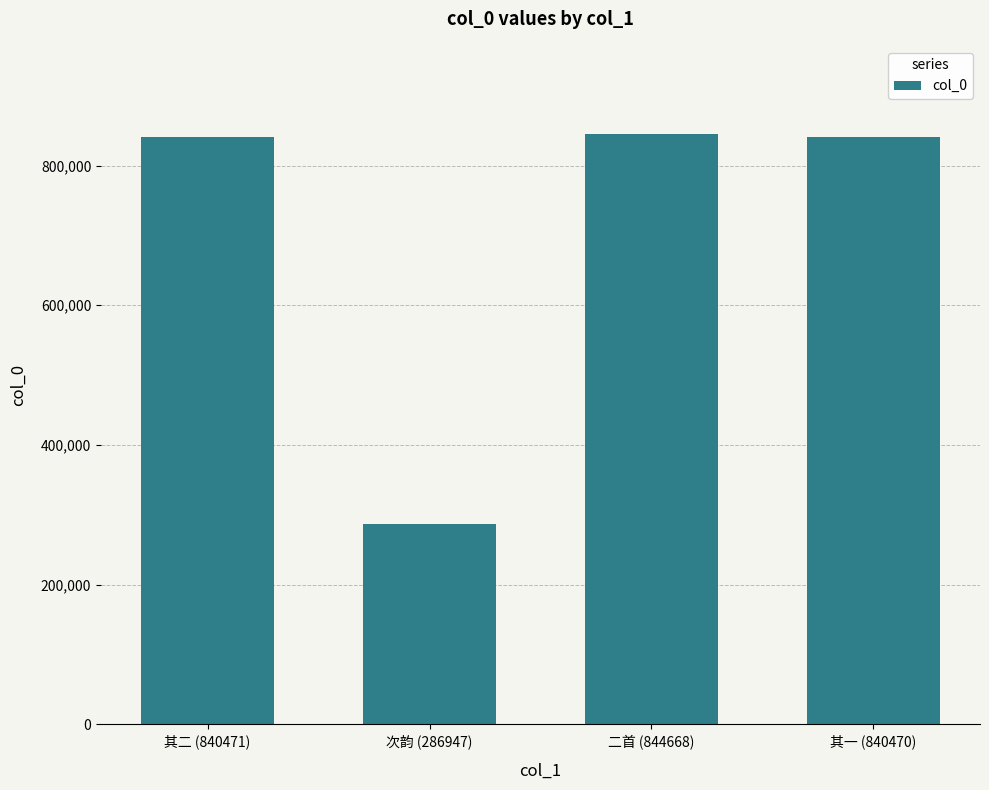

What is the sum of the values at 其二 (840471) and 其一 (840470)?

1680941